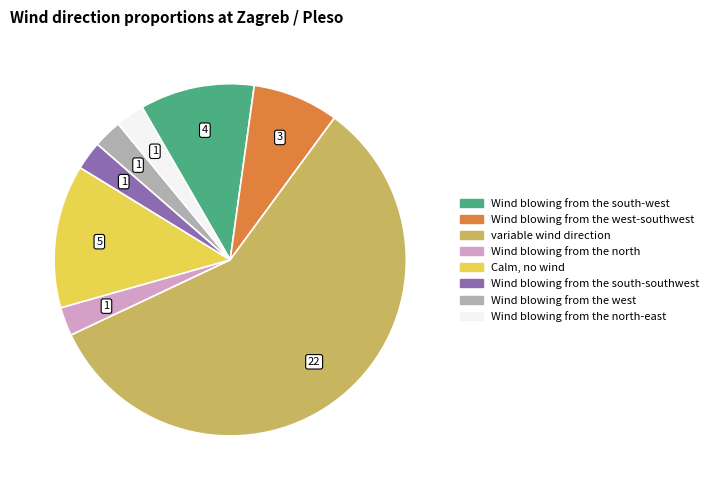

Does any single category account for the majority?

Yes